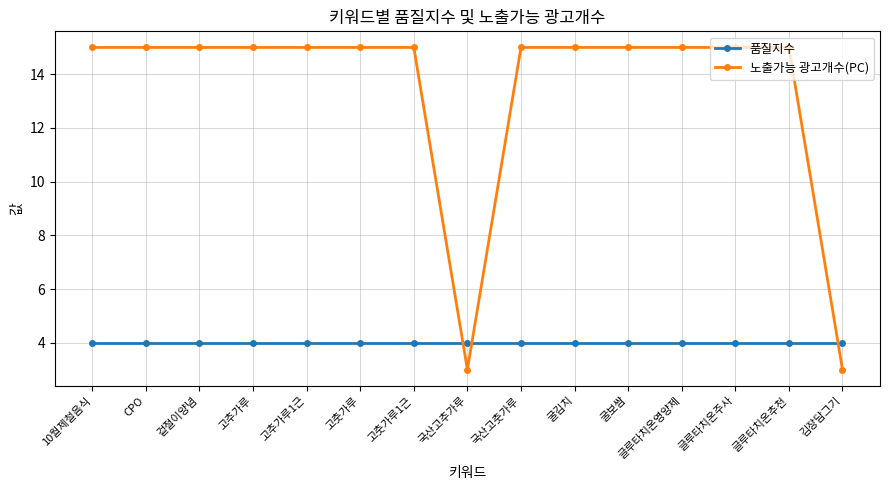

What is the total value across all series at 국산고추가루?

7